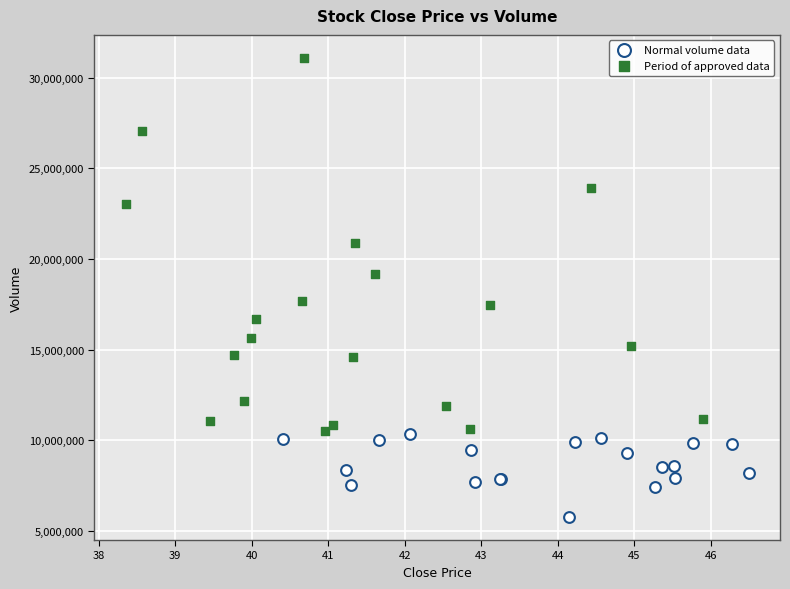

Which series has the largest Y range (max minus min)?

Period of approved data